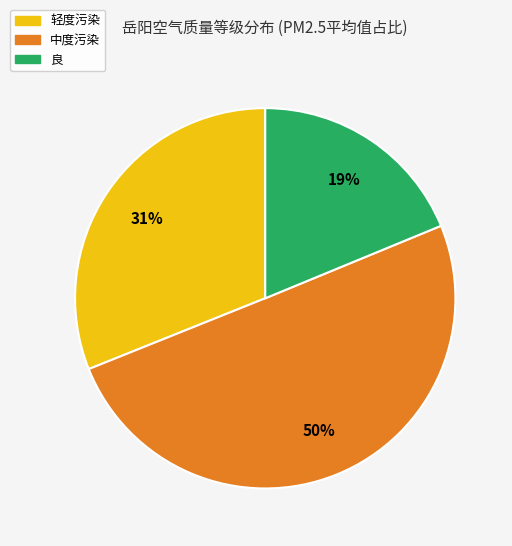

Rank the categories by value from lowest to highest.

良, 轻度污染, 中度污染